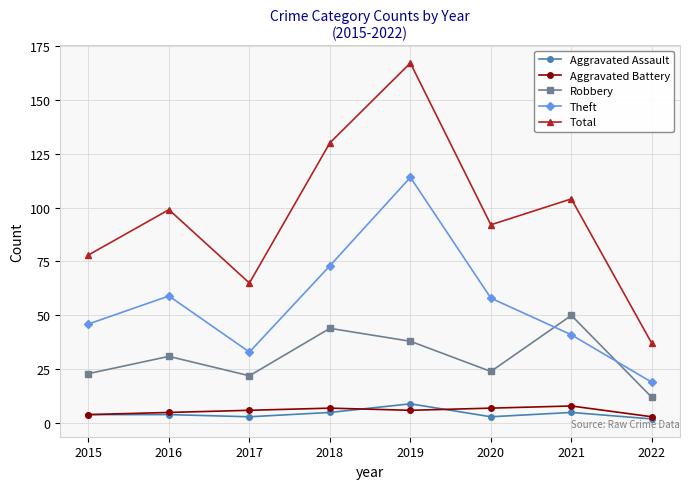

True or false: Aggravated Assault and Robbery cross at least once.

False